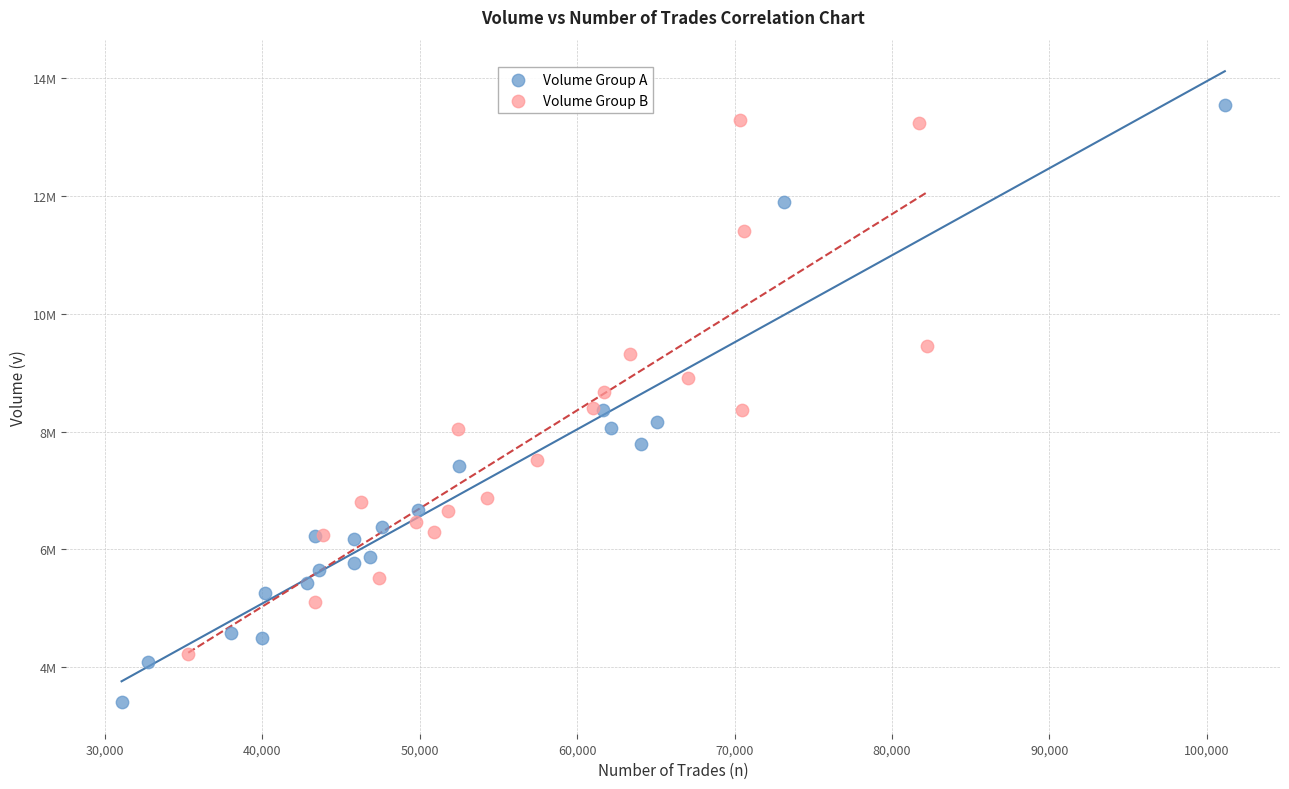

Which series contains the lowest Y value?

Volume Group A